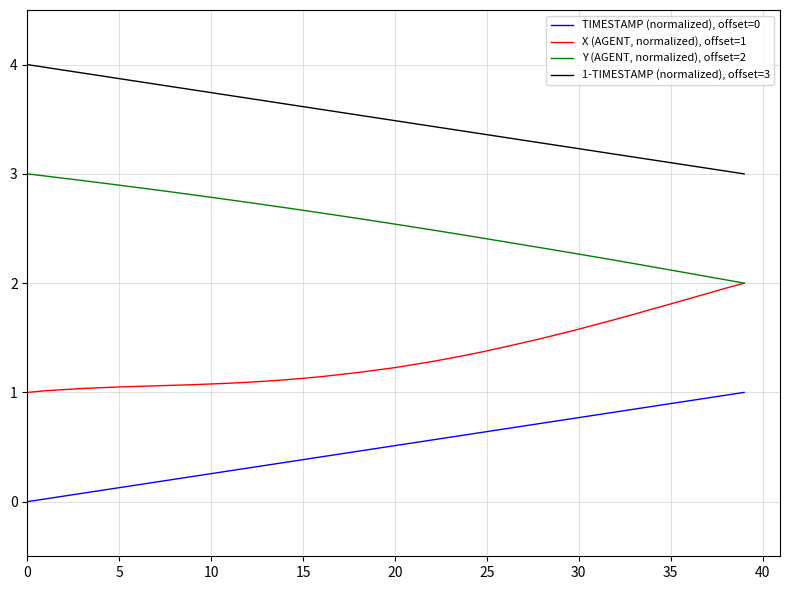

What is the highest value of the X (AGENT, normalized), offset=1 series?

2.0